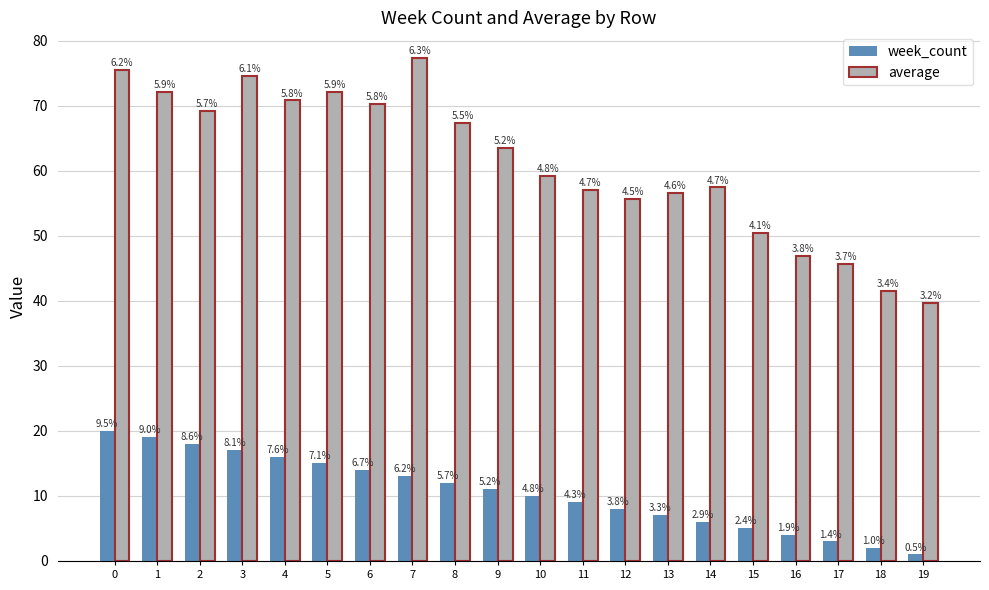

How many groups of bars are there?

20